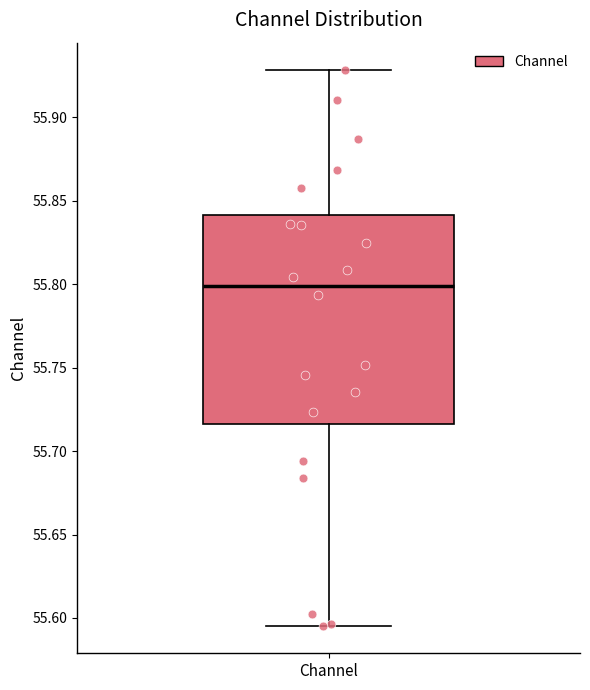

Transcribe this box plot: give where the median line is, the range the box spans, and where the two whiskers end, as read against the y-axis. The values are not printed on the chart, so give them approximately, as read against the axis.

median 55.800, box 55.715 to 55.840, whiskers 55.595 to 55.930